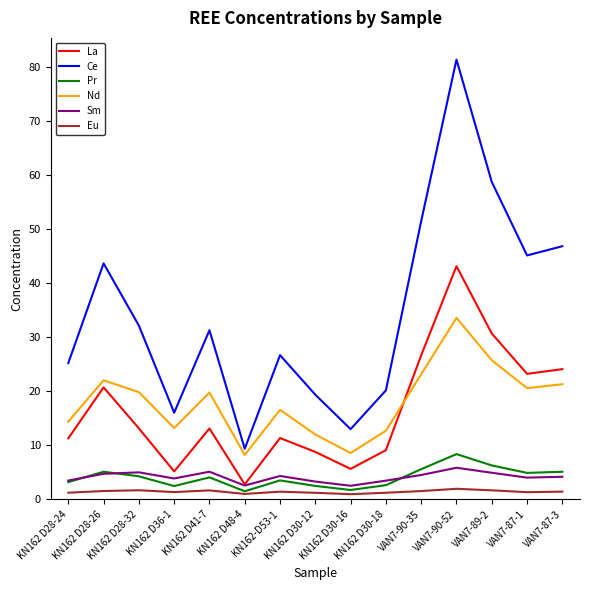

True or false: La and Ce intersect in this chart.

False